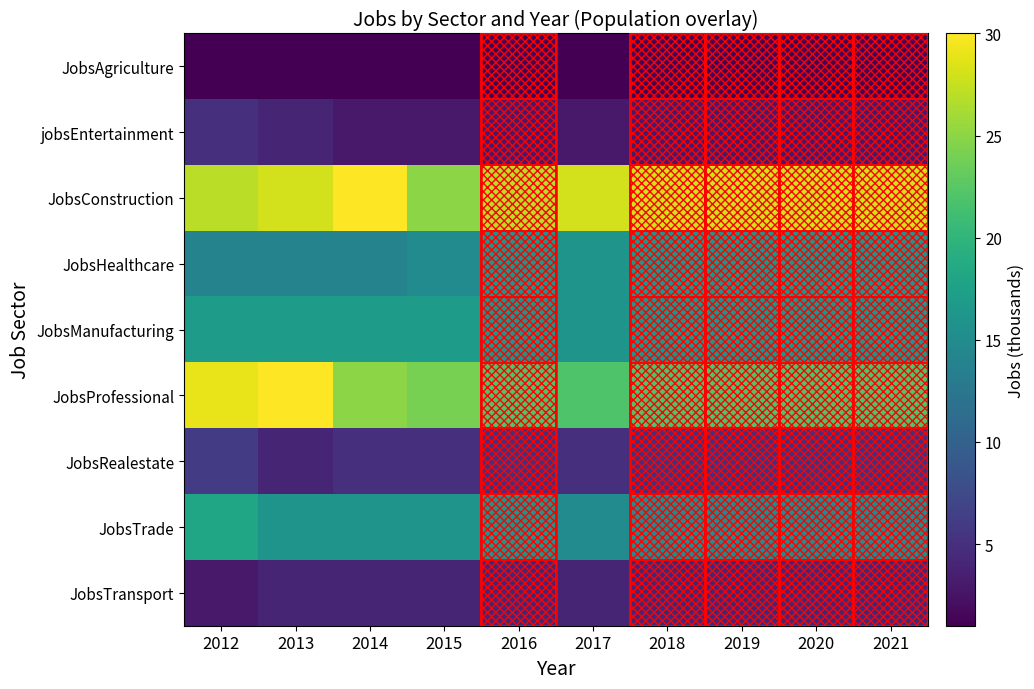

Rank the series by their maximum value, from lowest to highest.

JobsAgriculture, JobsTransport, jobsEntertainment, JobsRealestate, JobsHealthcare, JobsManufacturing, JobsTrade, JobsConstruction, JobsProfessional